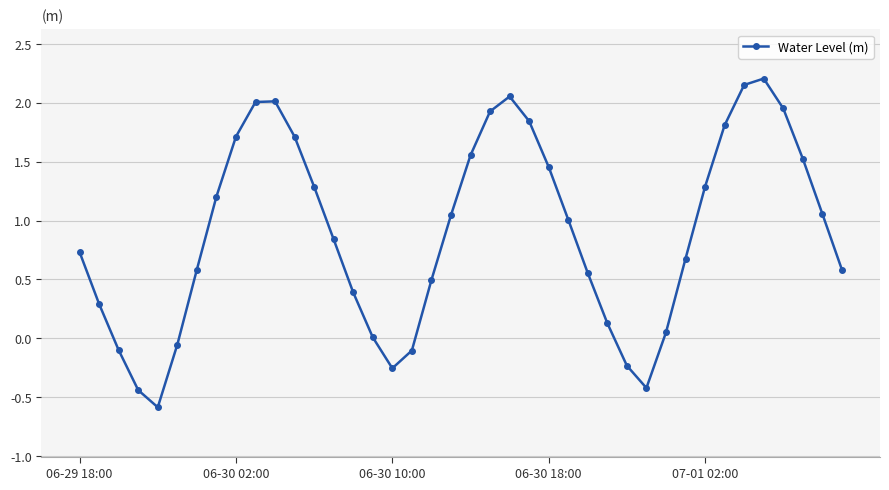

What is the difference between the second highest and minimum values?

2.7